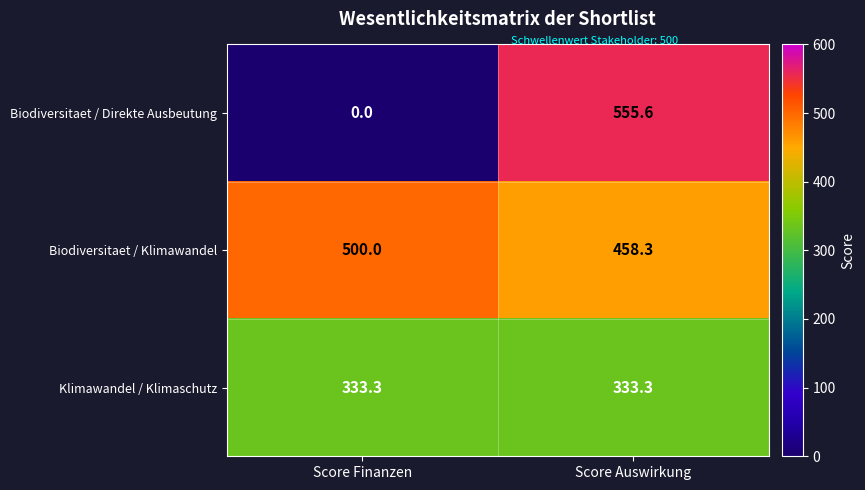

The value of Klimawandel / Klimaschutz at Score Auswirkung is 333.3. True or false?

True